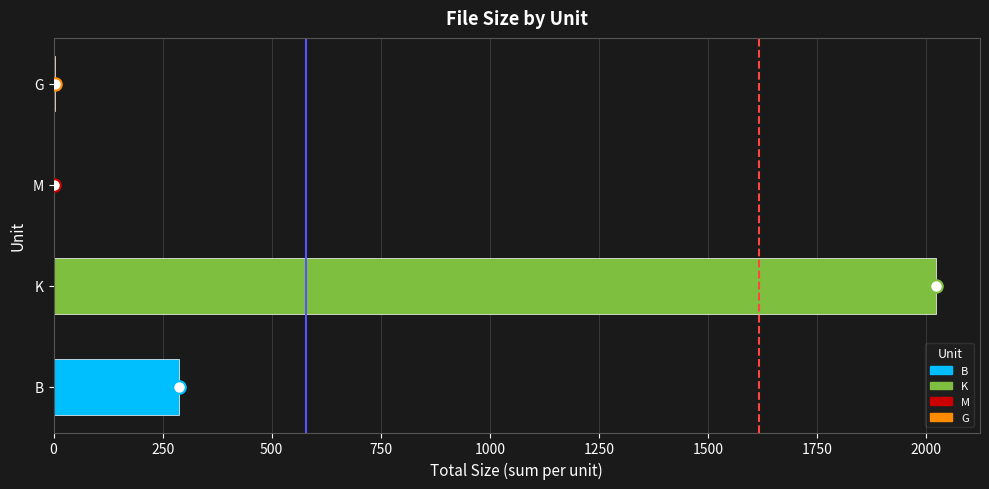

At which category does the chart reach its peak across all series?

K